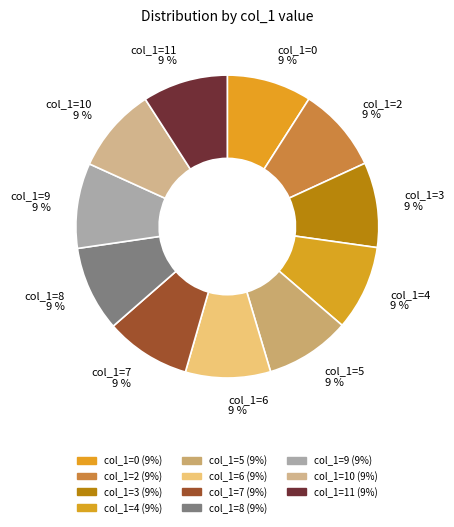

To the nearest percent, what percentage of the pie is col_1=4?

9%